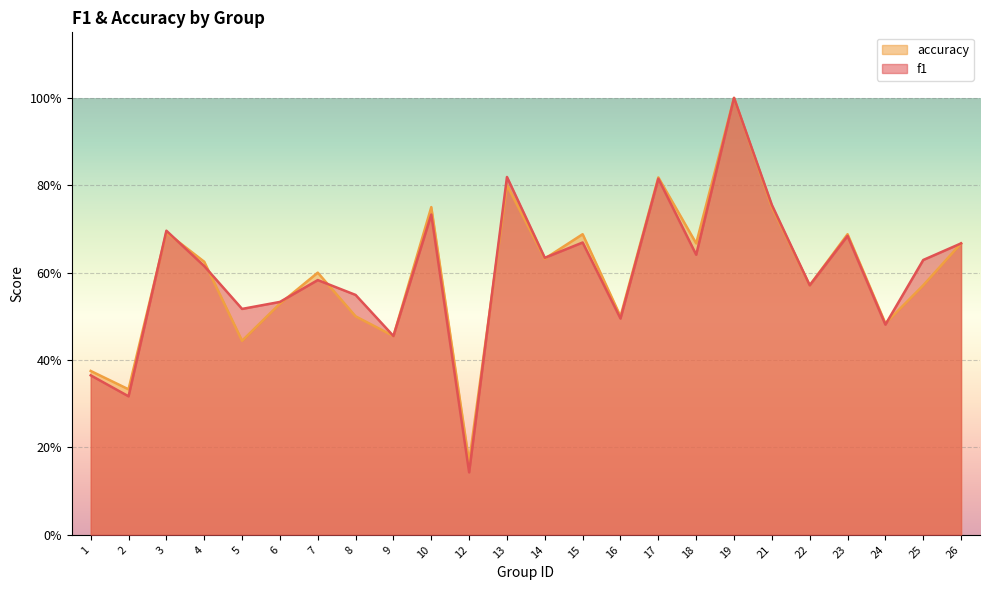

How many intersections are there between accuracy and f1?

8